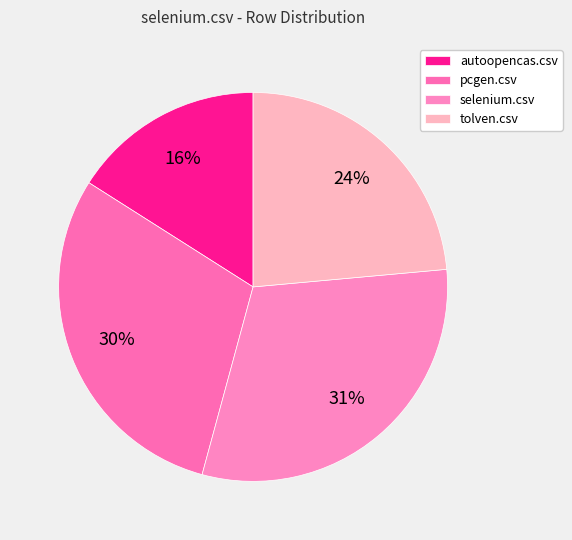

Which slice is the smallest?

autoopencas.csv